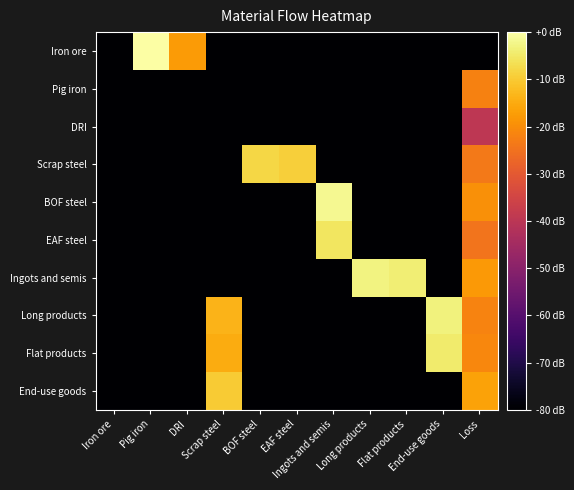

Which has a higher value, Long products or Pig iron?

Pig iron